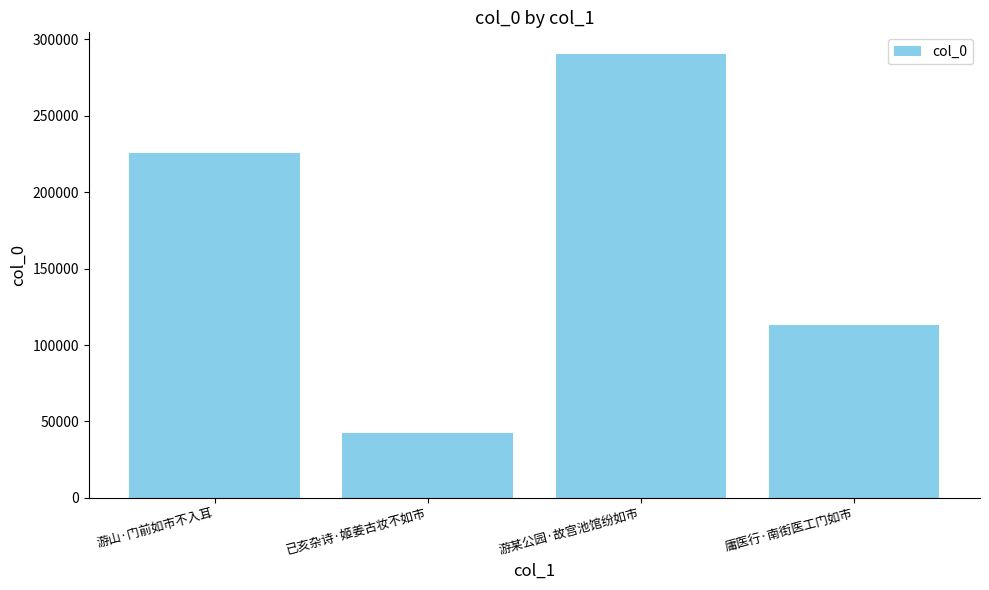

What is the difference between the maximum and minimum values?

248029